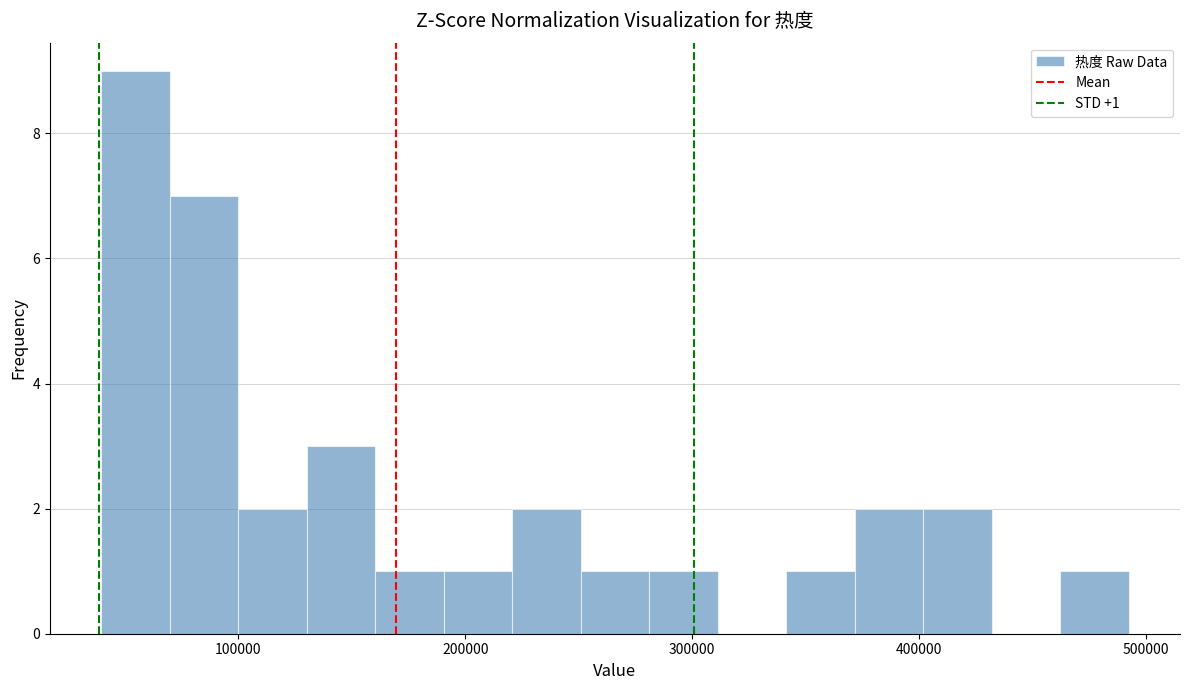

Around what value on the x-axis is the tallest bar? Give the approximate position of its centre, as read against the axis.

50000